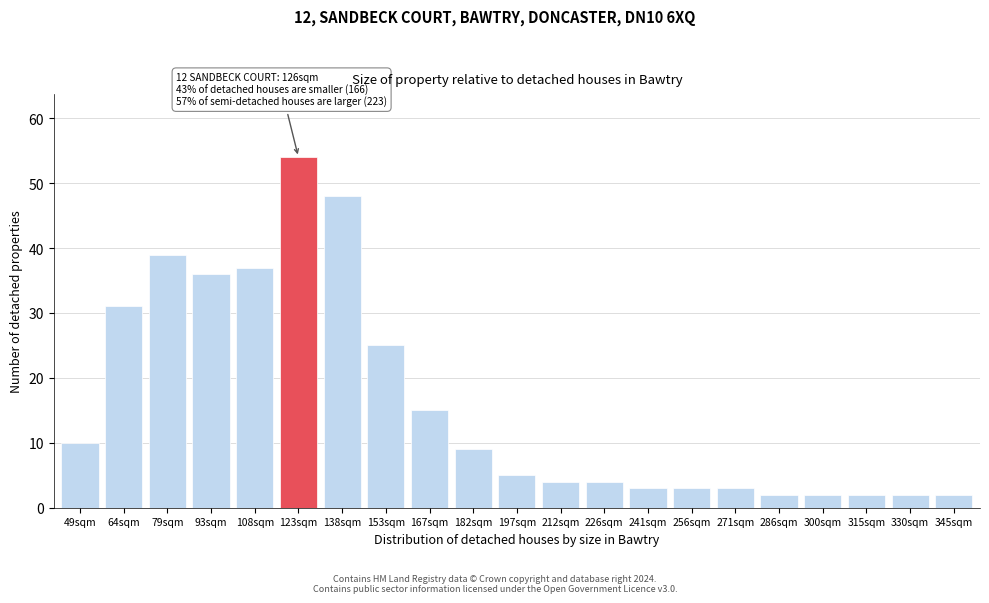

Reading left to right, extract all data points from this chart.

10	31	39	36	37	54	48	25	15	9	5	4	4	3	3	3	2	2	2	2	2